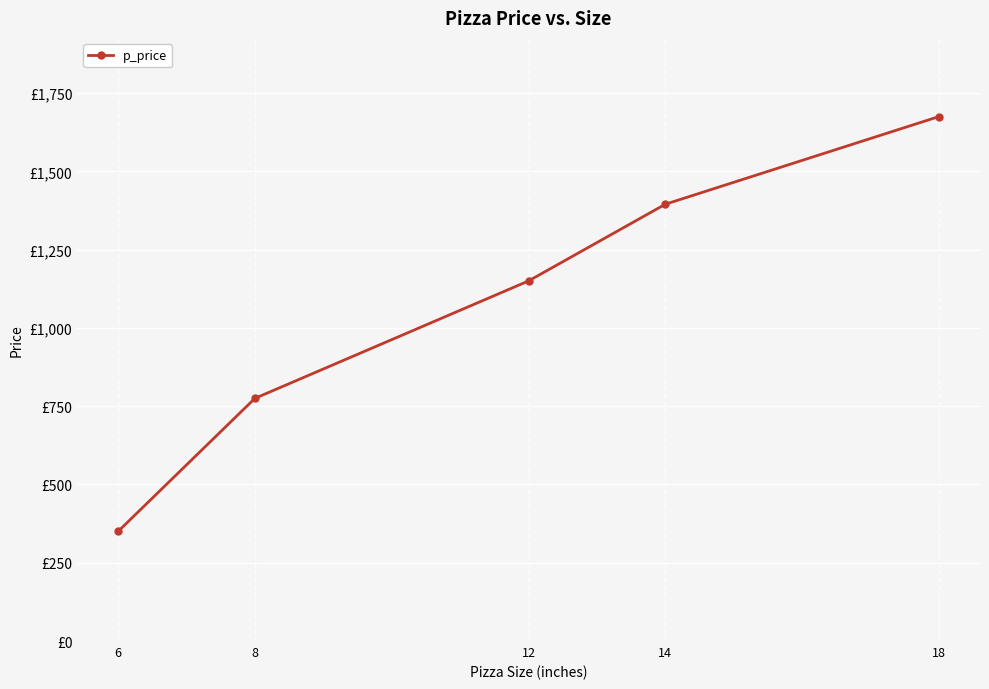

Rank the categories by value from lowest to highest.

6, 8, 12, 14, 18